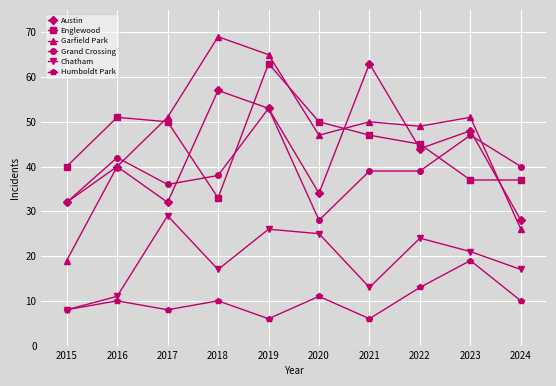

How many distinct data groups are displayed?

6